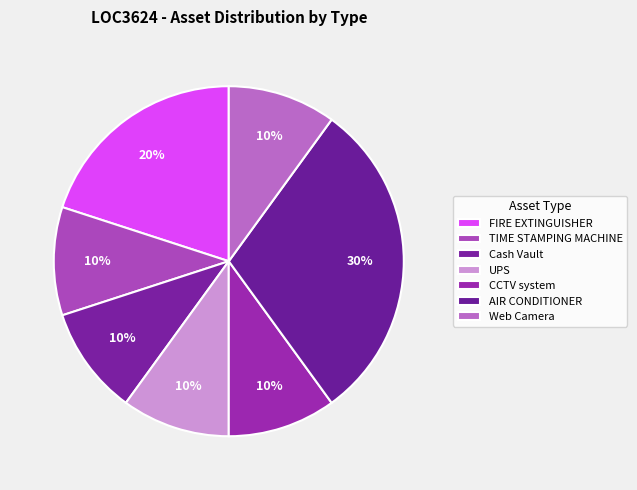

Count the number of slices in the pie.

7